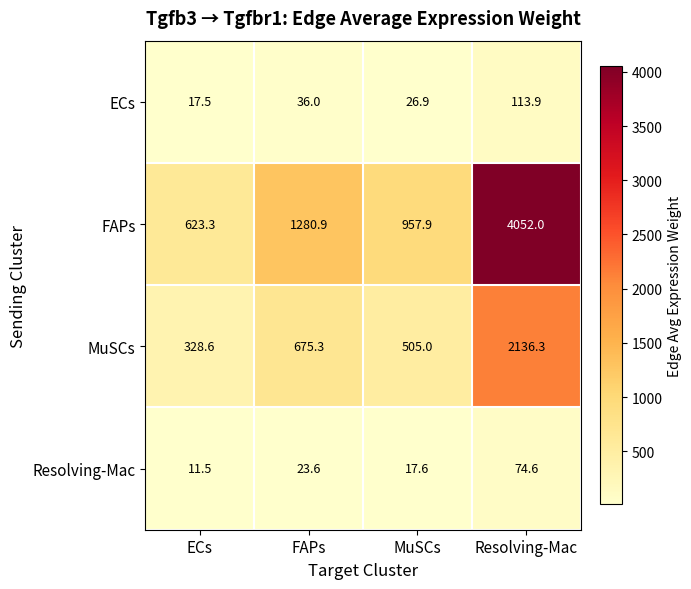

How many distinct data groups are displayed?

4